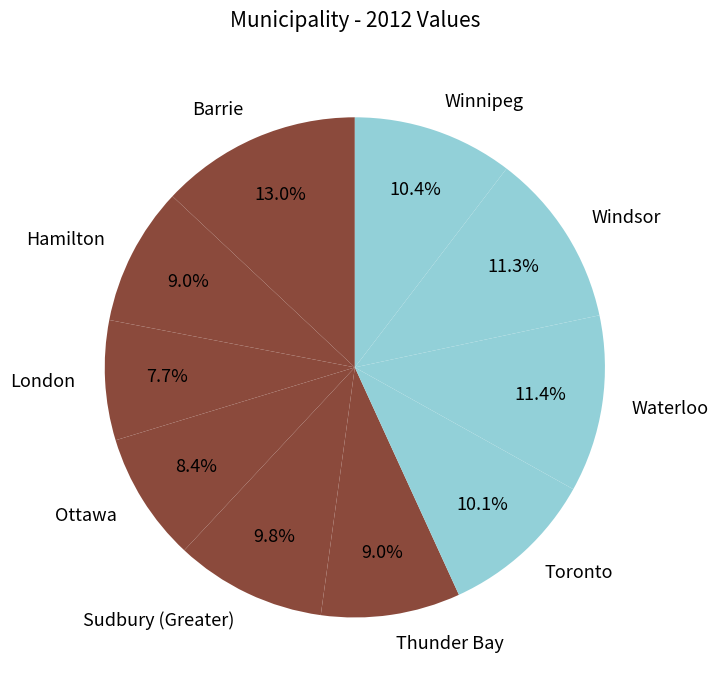

Approximately how many times larger is the value at Sudbury (Greater) compared to Toronto?

1.0